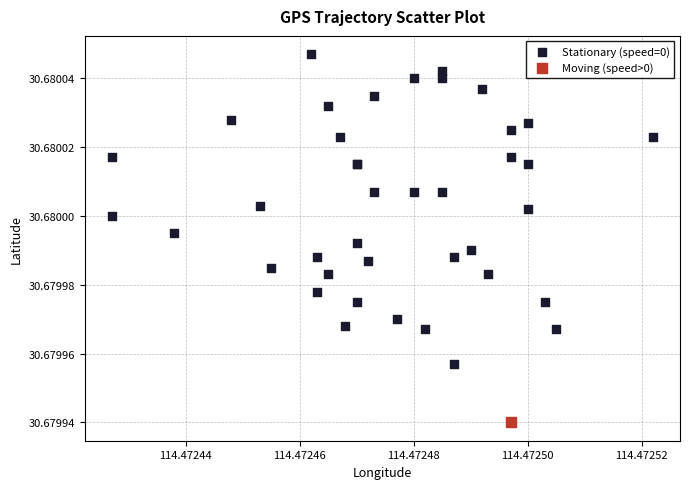

What are all the series names shown in the legend?

Stationary (speed=0), Moving (speed>0)